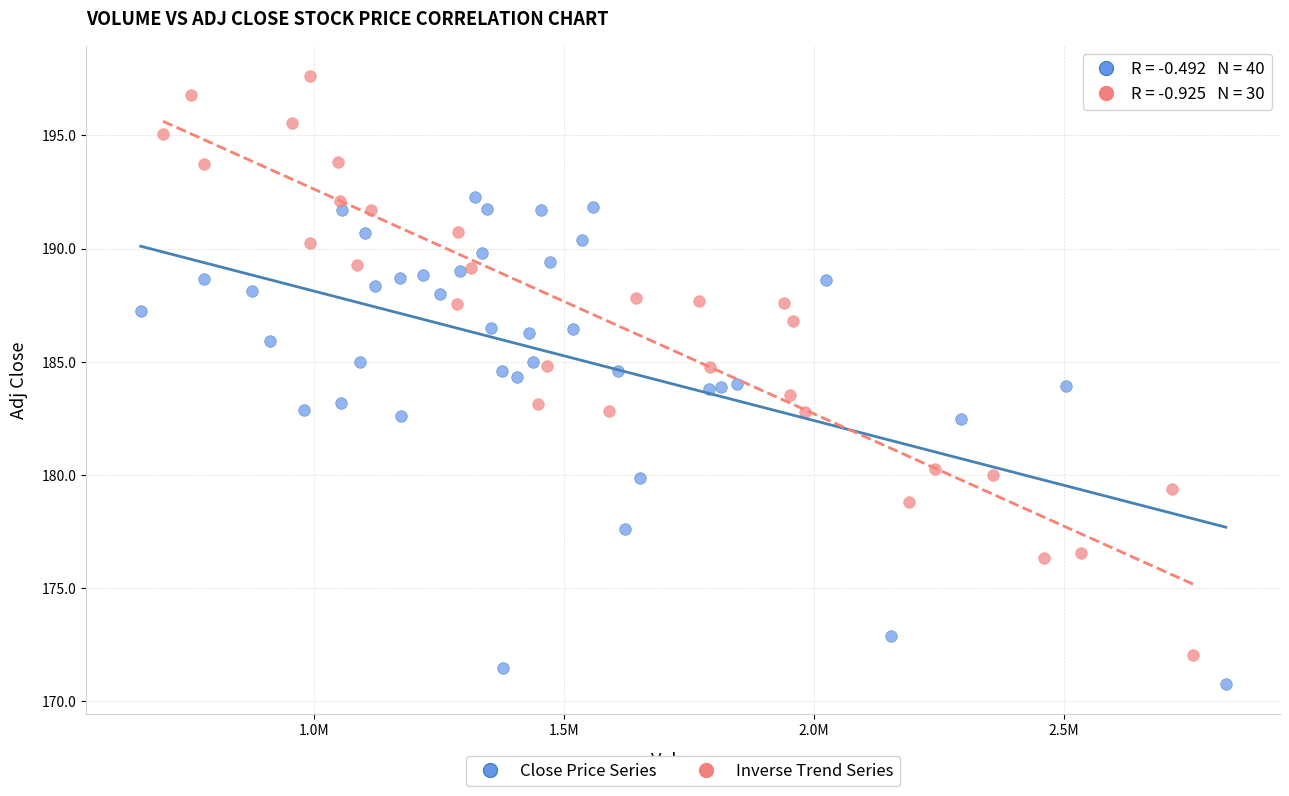

Which series contains the highest Y value?

Inverse Trend Series